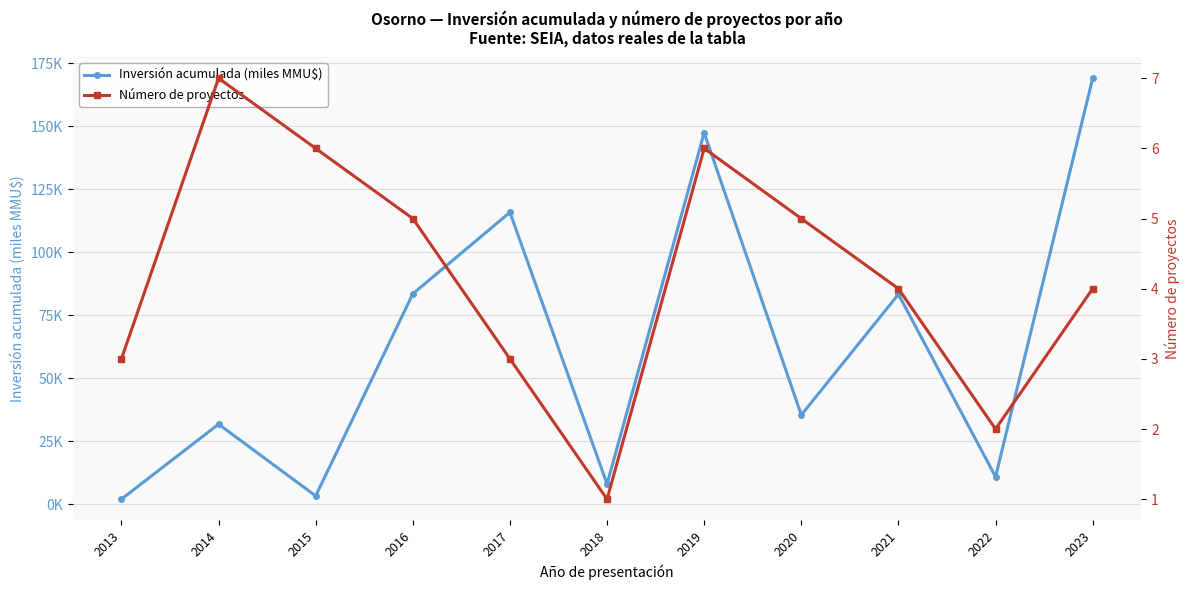

Reading left to right, extract all data points from this chart.

Inversión acumulada (miles MMU$): 2.0	31.8	3.3	83.5	115.8	8.0	147.4	35.4	83.3	10.9	169.0
Número de proyectos: 3.0	7.0	6.0	5.0	3.0	1.0	6.0	5.0	4.0	2.0	4.0